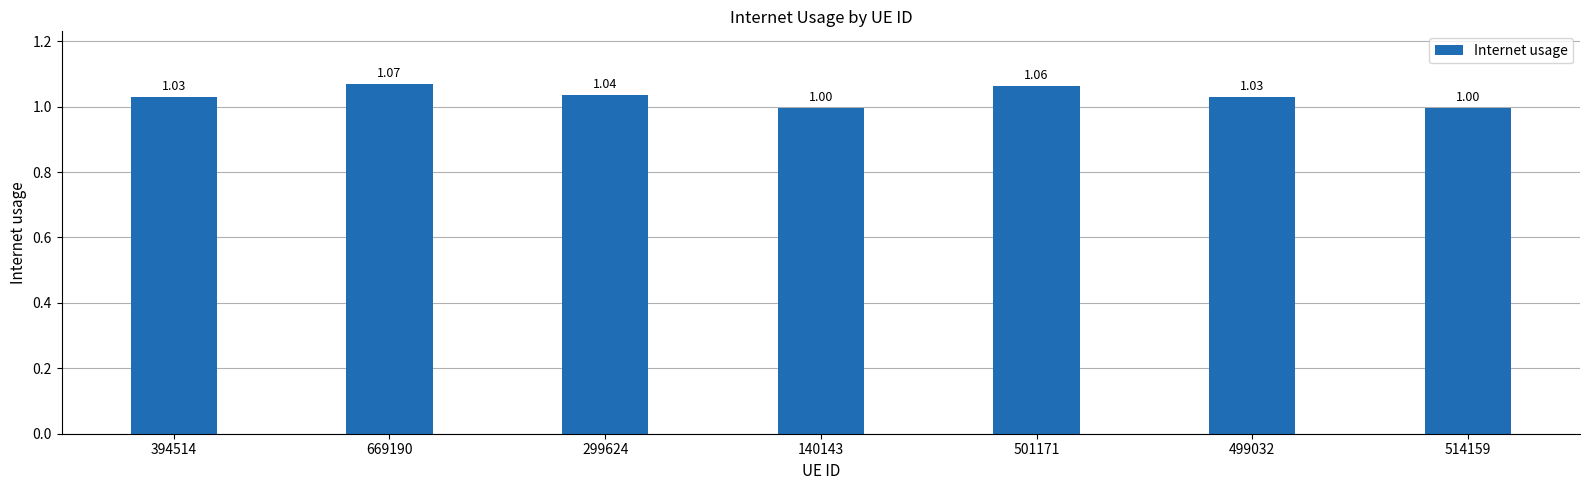

Is it true that the value at 499032 is 1.0?

True